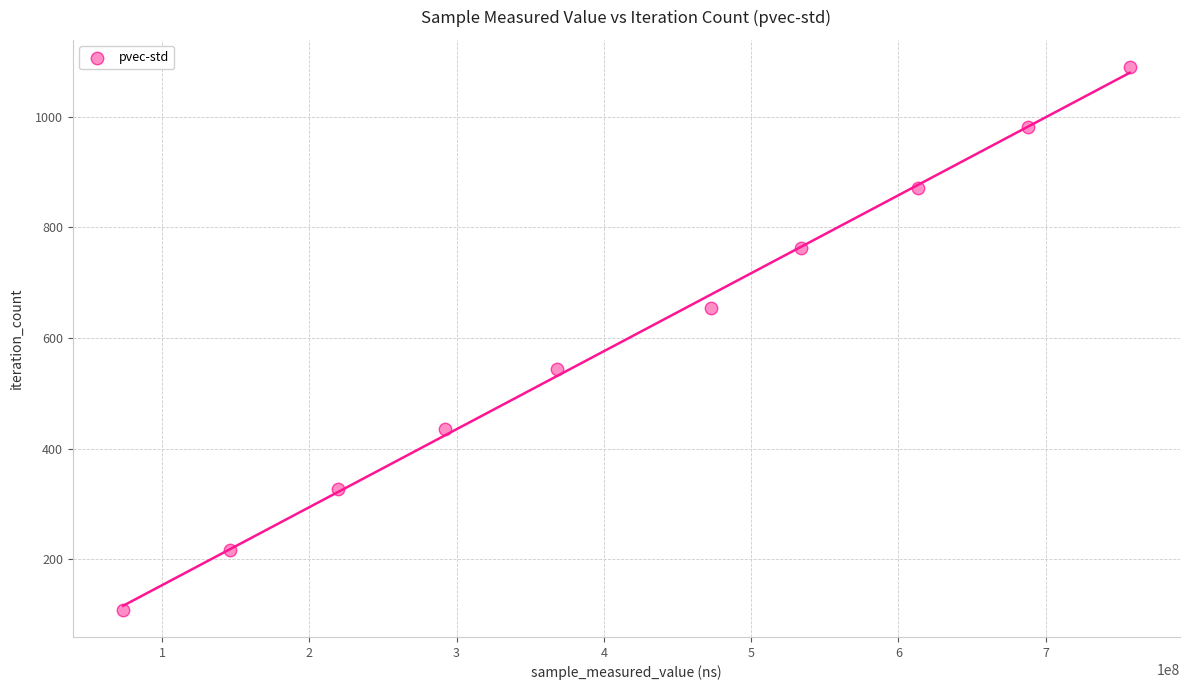

What is the range of X values (max minus min)?

683458867